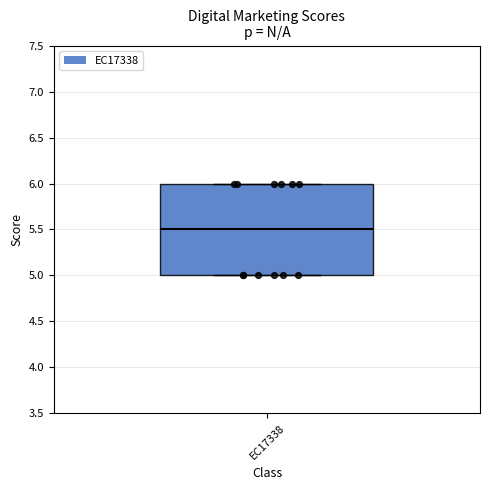

Where is the upper edge of the box for EC17338 on the y-axis? The values are not printed on the chart, so give them approximately, as read against the axis.

6.0